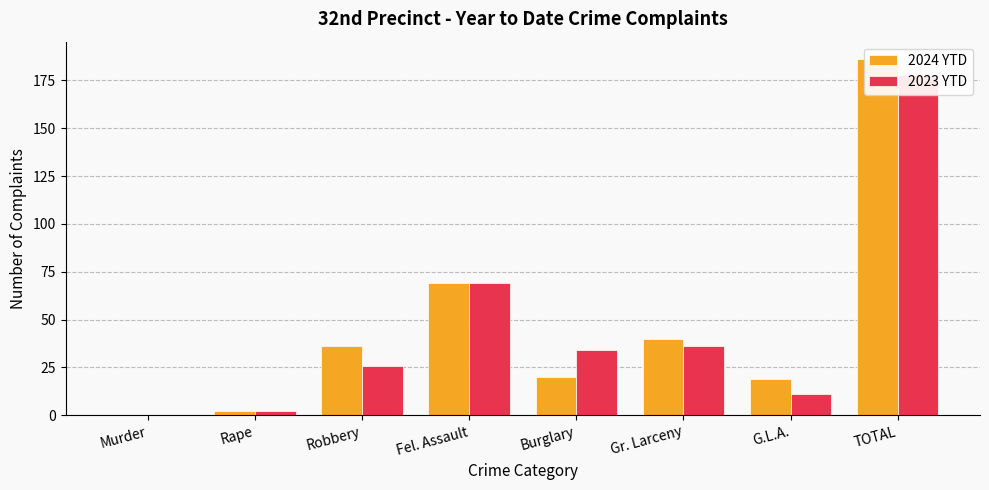

List the labels in order of 2023 YTD value, smallest first.

Murder, Rape, G.L.A., Robbery, Burglary, Gr. Larceny, Fel. Assault, TOTAL